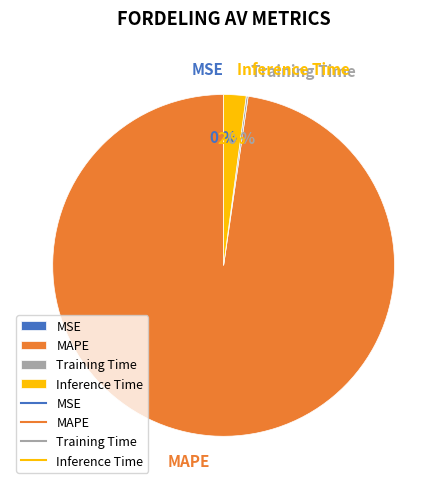

True or false: MAPE accounts for 86% of the total.

False